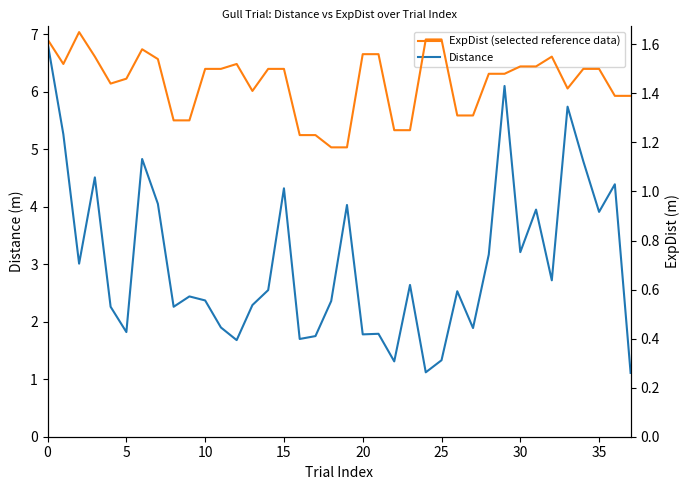

Count the number of data series in this chart.

2